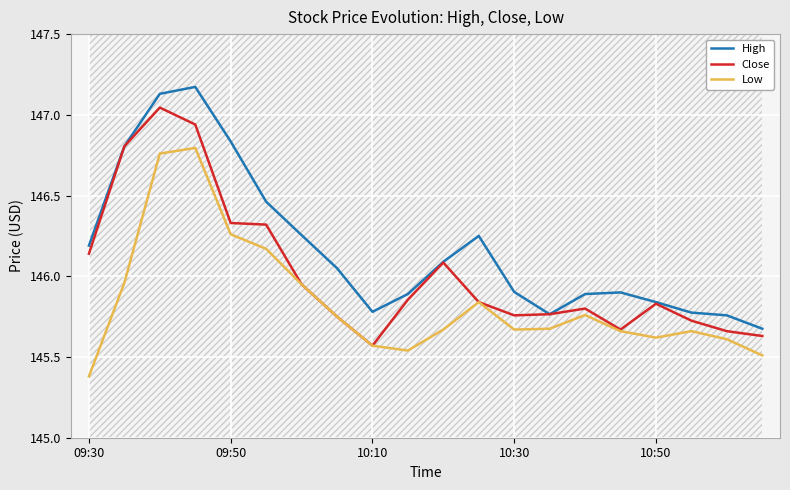

True or false: Low and High intersect in this chart.

False